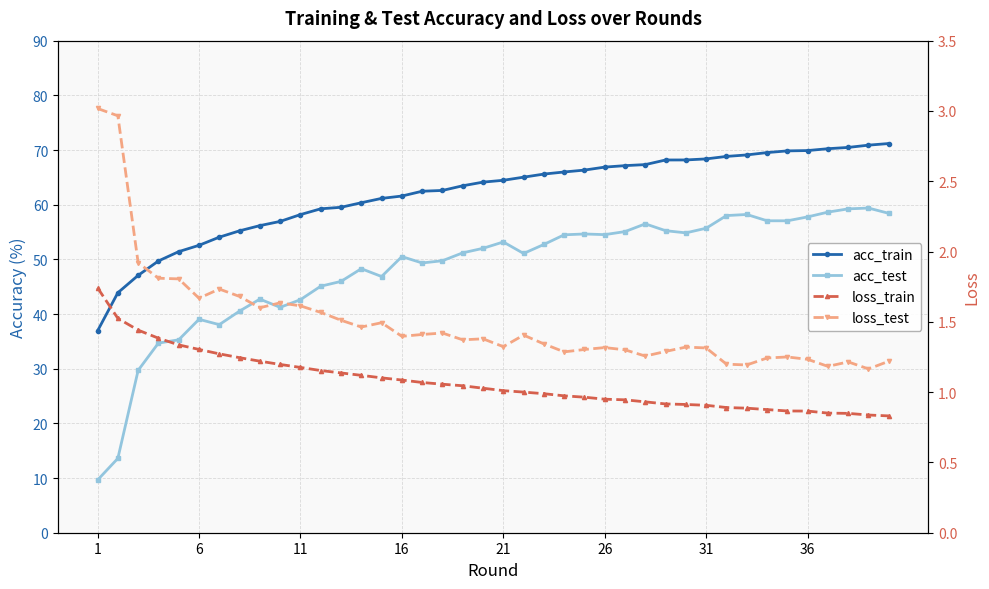

Between 6 and 10, which series saw the biggest shift?

acc_test